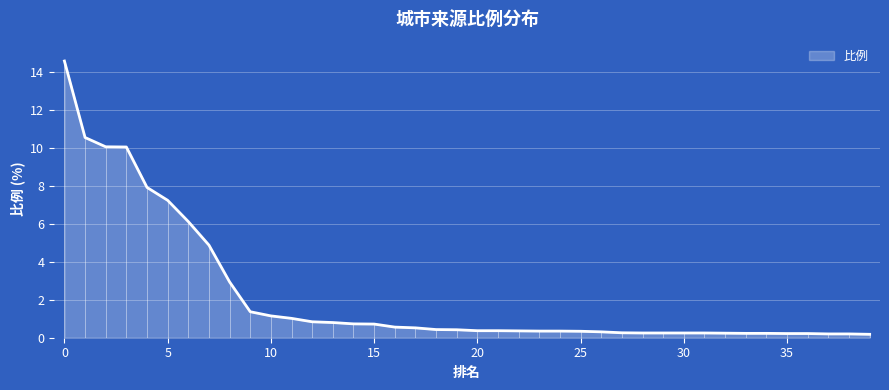

The value at 7 is 4.9. True or false?

True